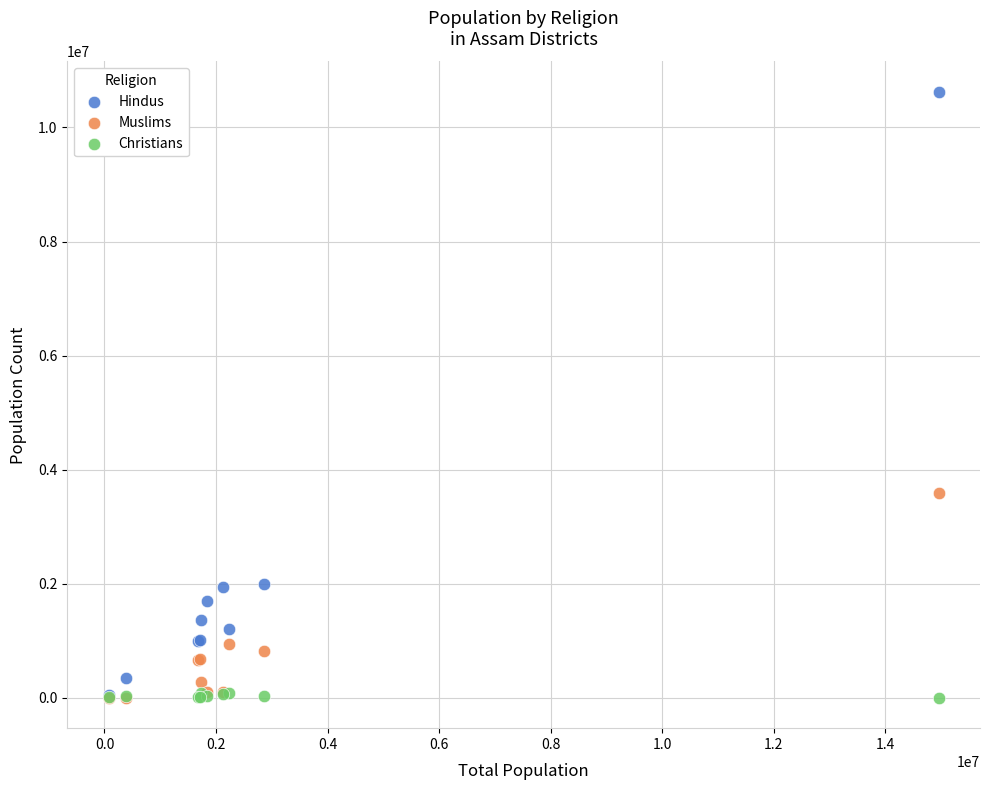

In the Hindus series, what Y value is closest to 5342214?

1996640